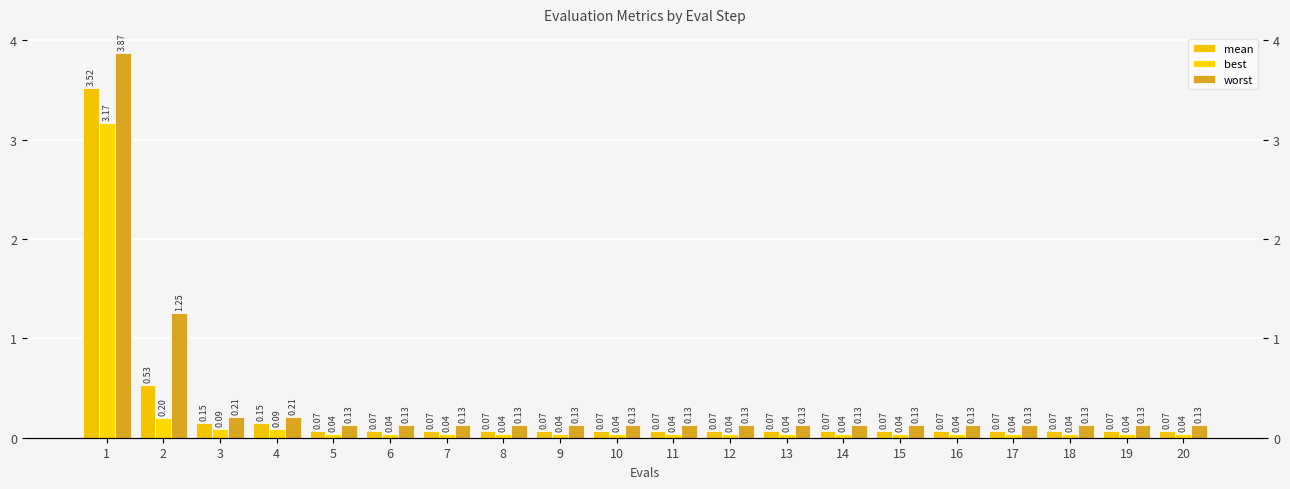

Which series changed the most between 12 and 18?

mean